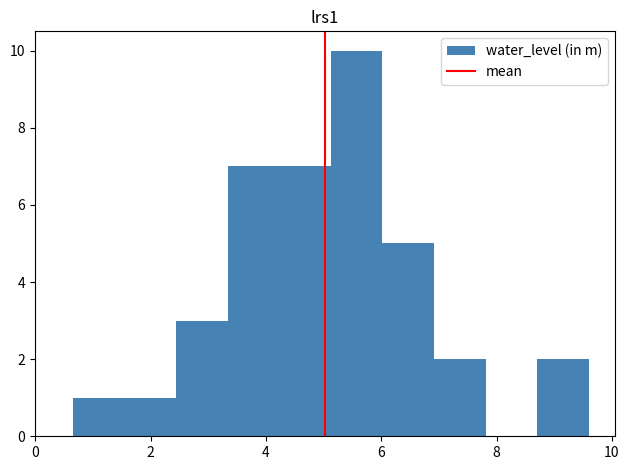

How tall is the bar that spans 5.2 to 6.0 on the x-axis? Neither the bar edges nor the heights are printed on the chart, so give them approximately, as read against the axes.

10